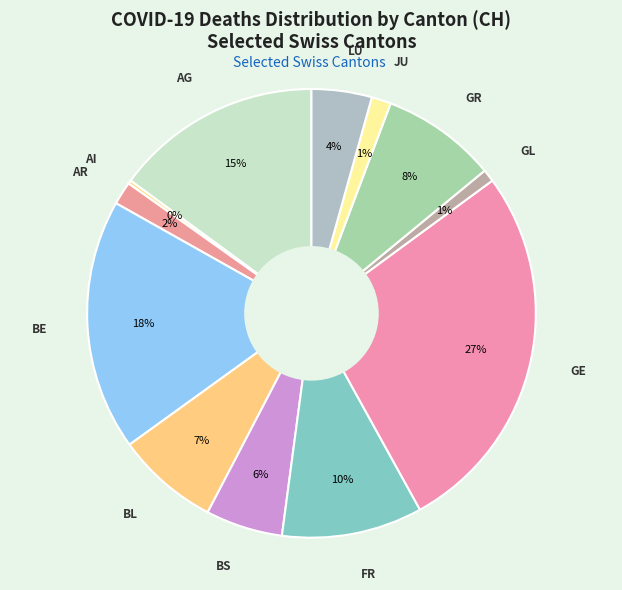

To the nearest percent, what is the combined percentage of JU and GL?

2%